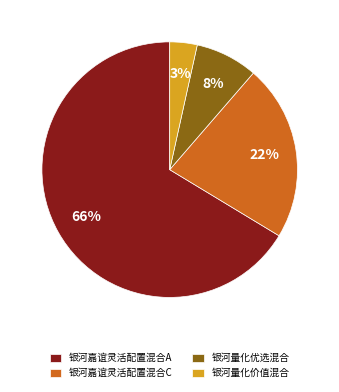

To the nearest percent, what percentage of the pie is 银河嘉谊灵活配置混合C?

22%